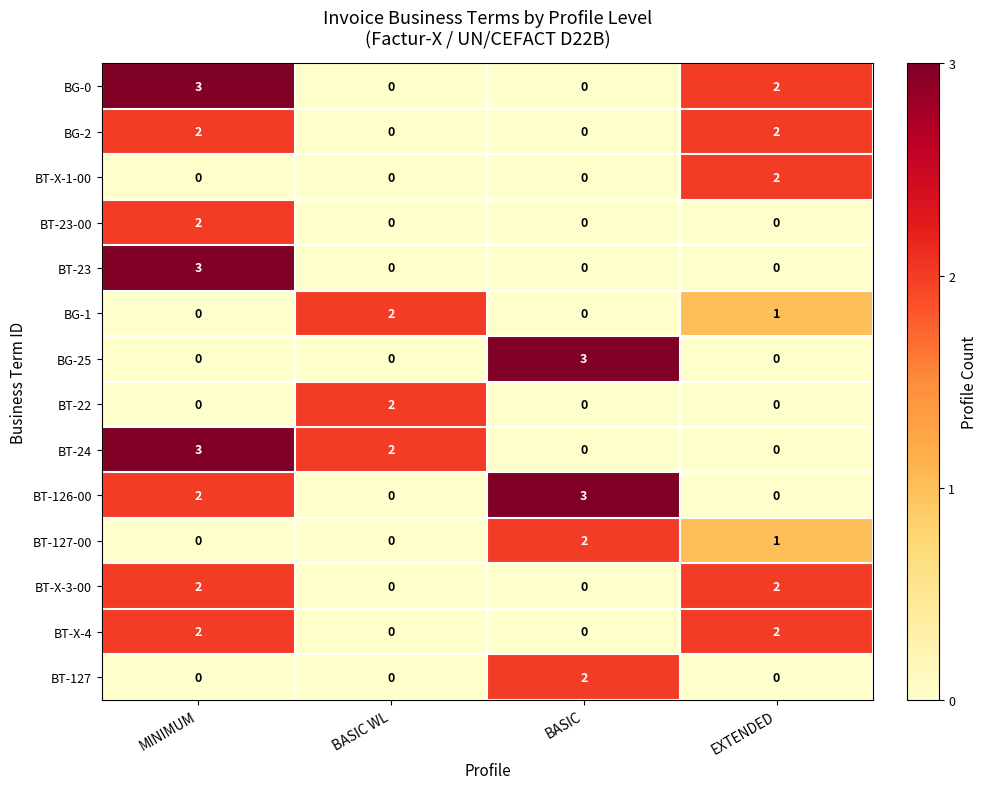

Which category has the highest value in the BG-0 series?

MINIMUM